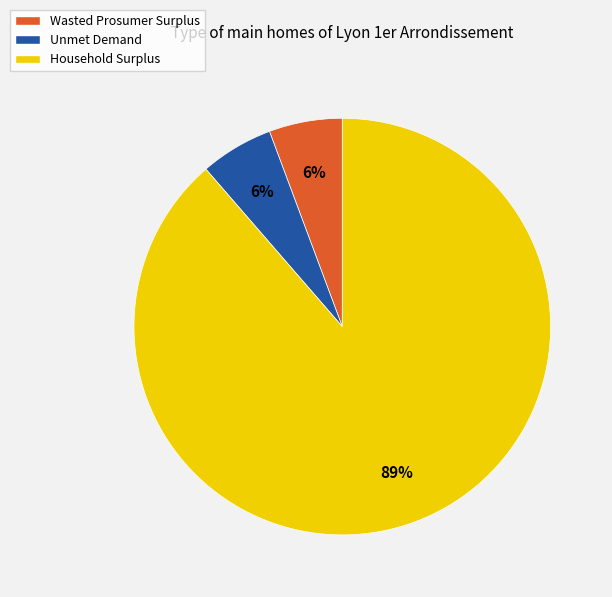

Which slice is the largest?

Household Surplus